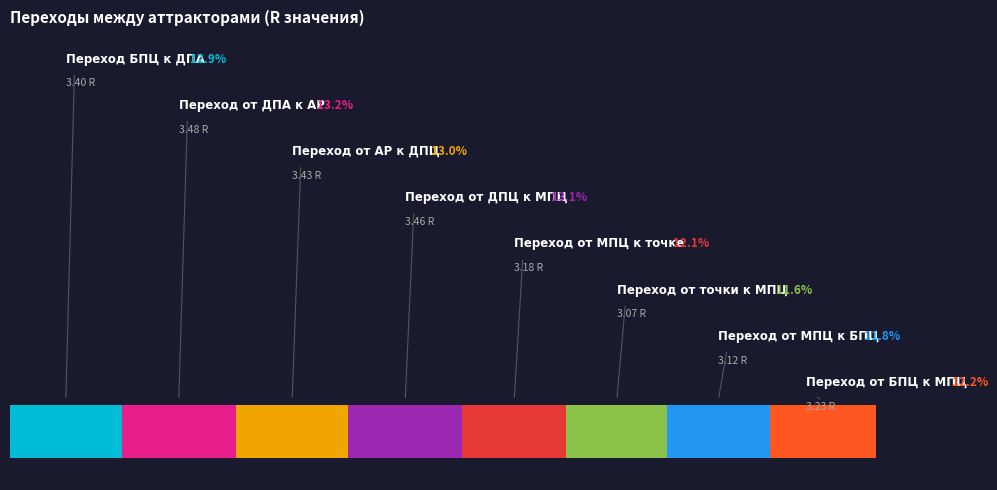

Is Переход от АР к ДПЦ the majority of the pie?

No